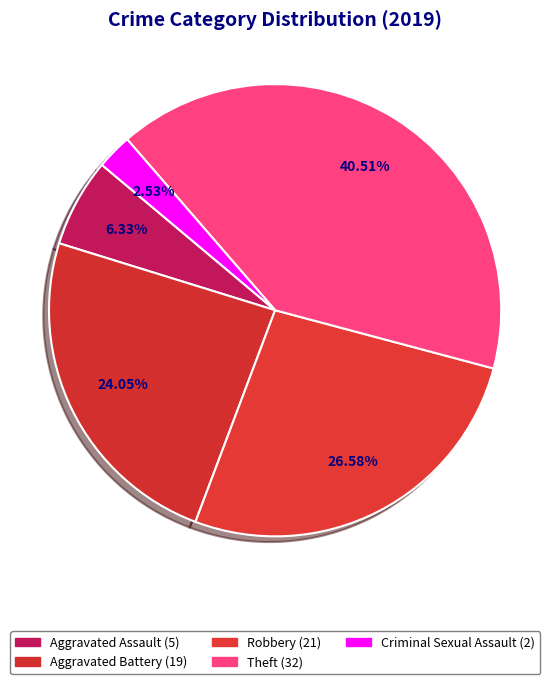

How many segments does this pie chart have?

5